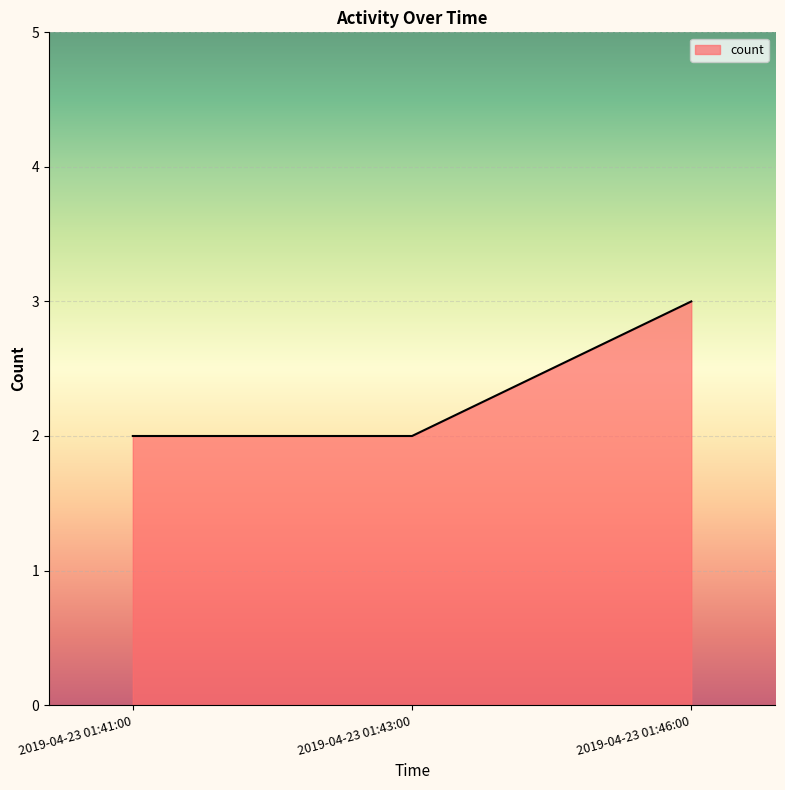

Which has a higher value, 2019-04-23 01:41:00 or 2019-04-23 01:46:00?

2019-04-23 01:46:00